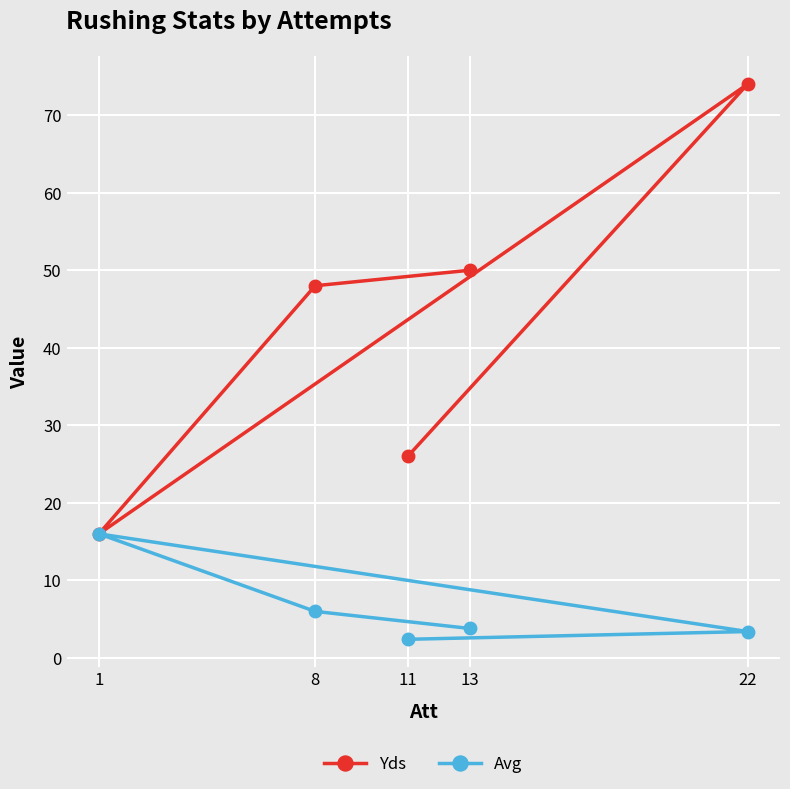

Which series has the widest spread of values?

Yds